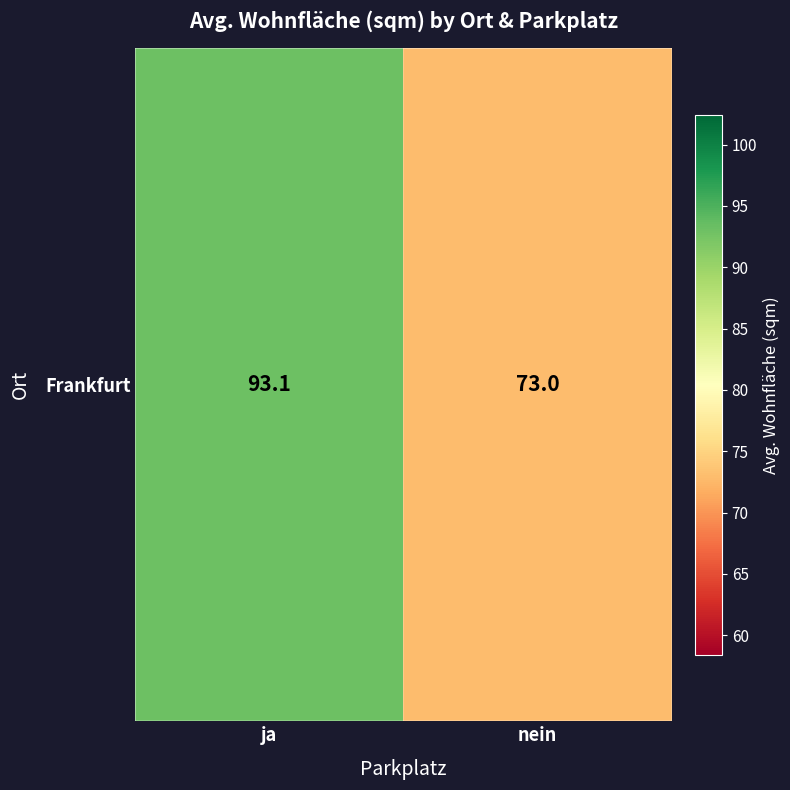

Which label corresponds to the largest value in the chart?

ja